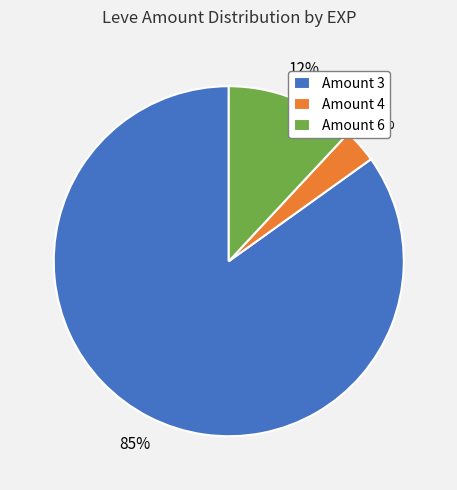

What percentage is the Amount 4 slice, to the nearest percent?

3%